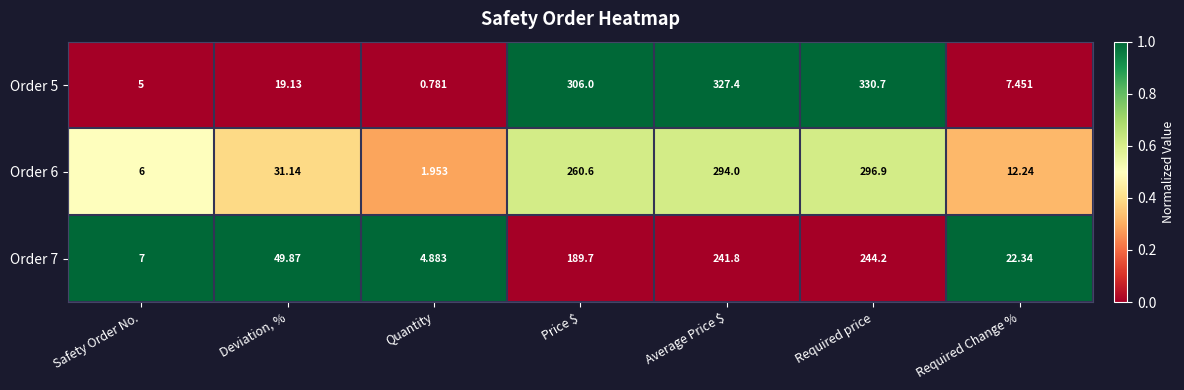

Which series changed the most between Deviation, % and Average Price $?

Order 5